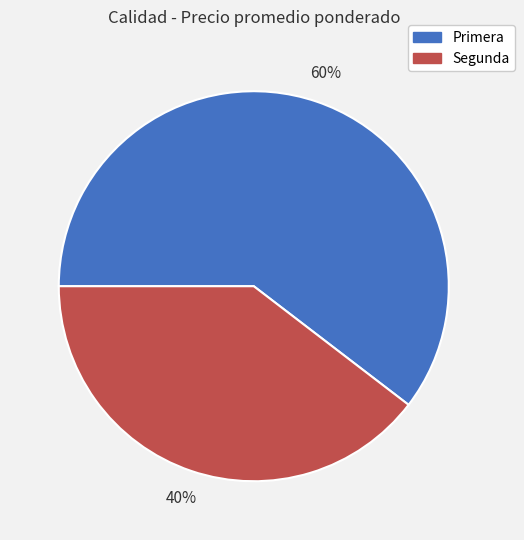

Rank the categories by value from lowest to highest.

Segunda, Primera